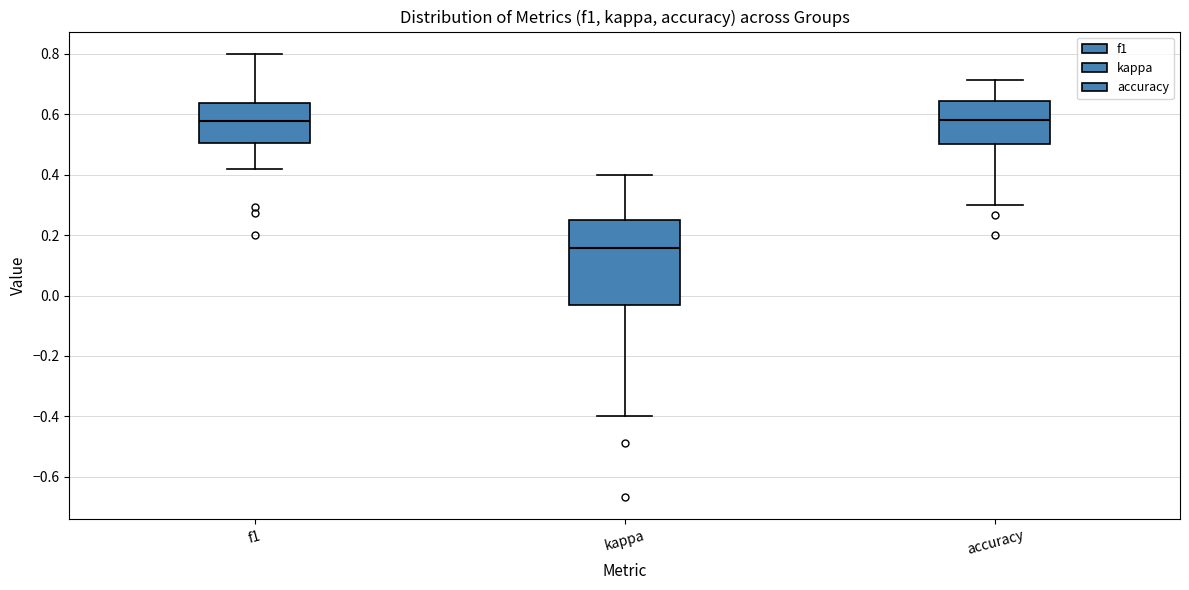

Which box is the tallest, from its lower edge to its upper edge?

kappa